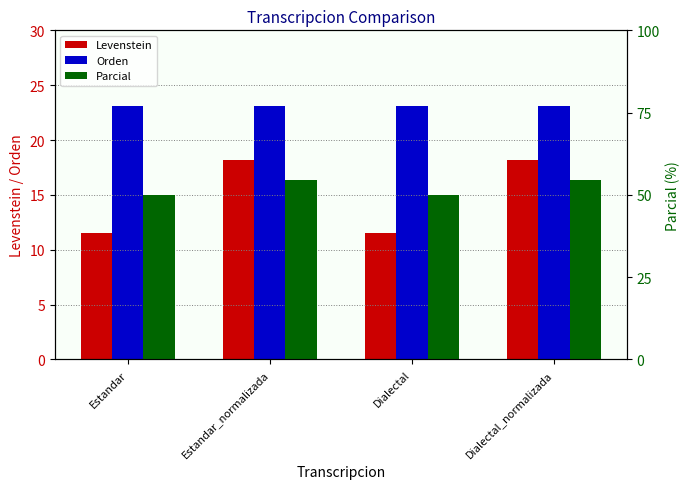

At Estandar, list the series in order from largest to smallest.

Parcial, Orden, Levenstein